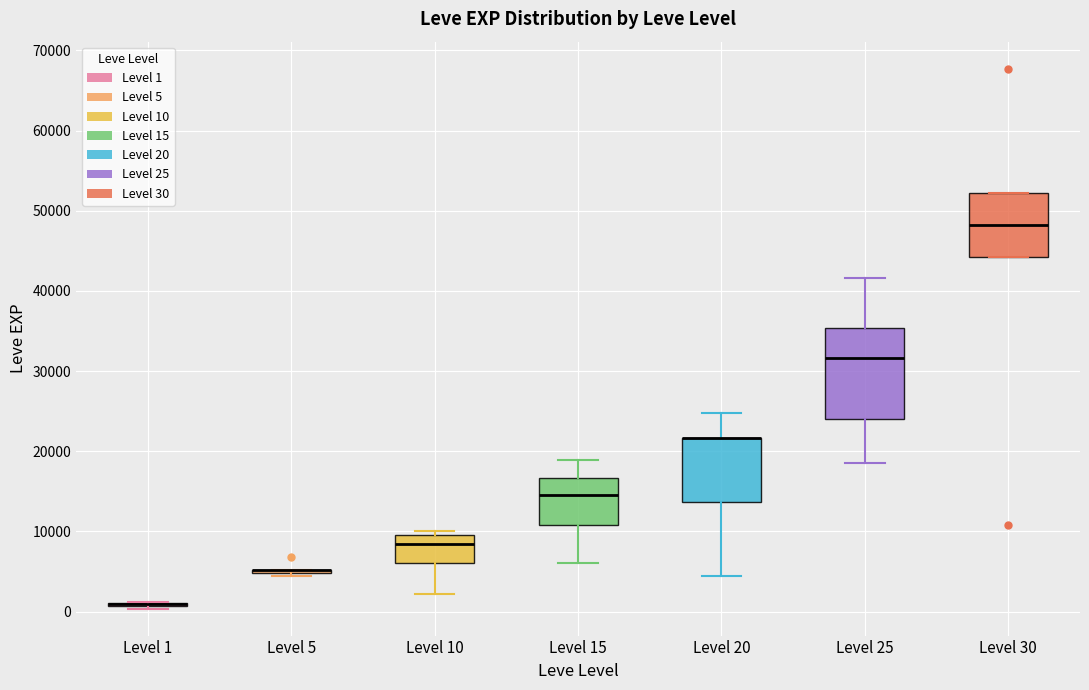

Where is the upper edge of the box for Level 15 on the y-axis? The values are not printed on the chart, so give them approximately, as read against the axis.

17000